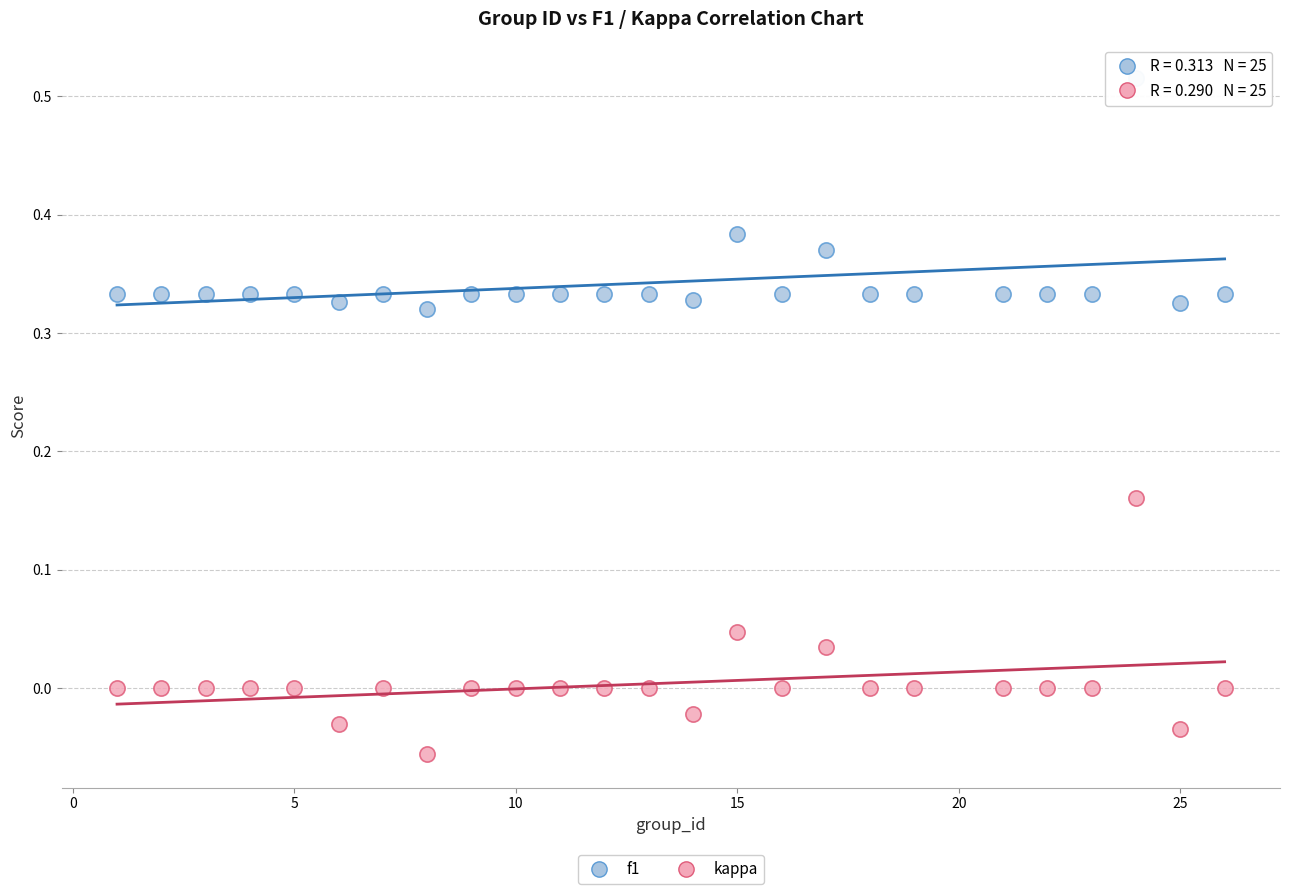

Which series has the widest spread of Y values?

kappa